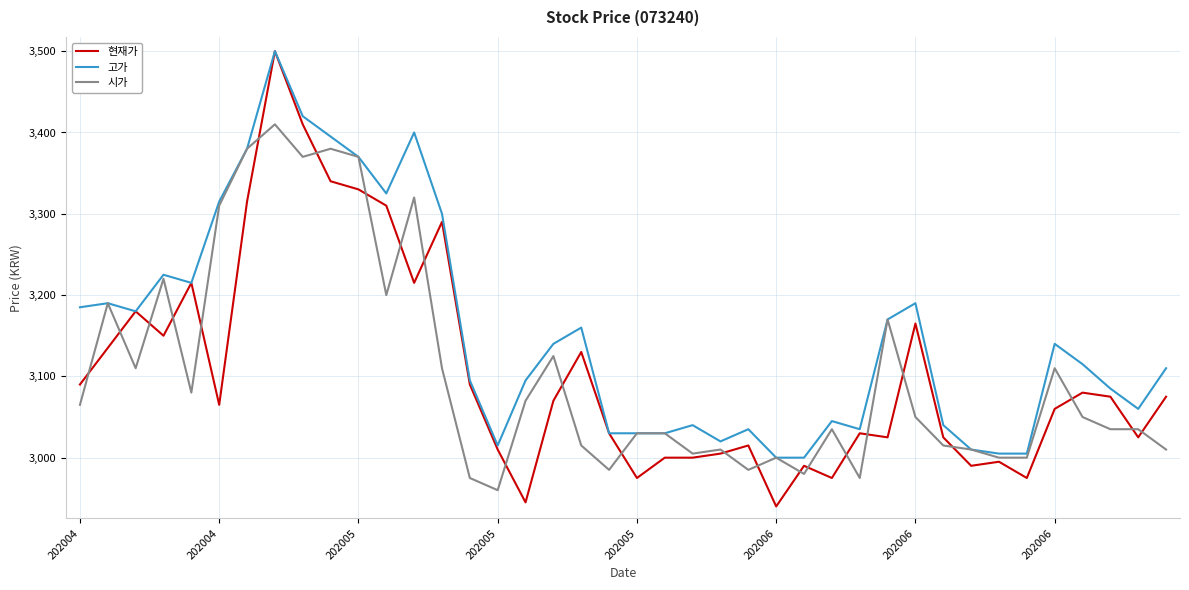

What is the lowest value of the 고가 series?

3000